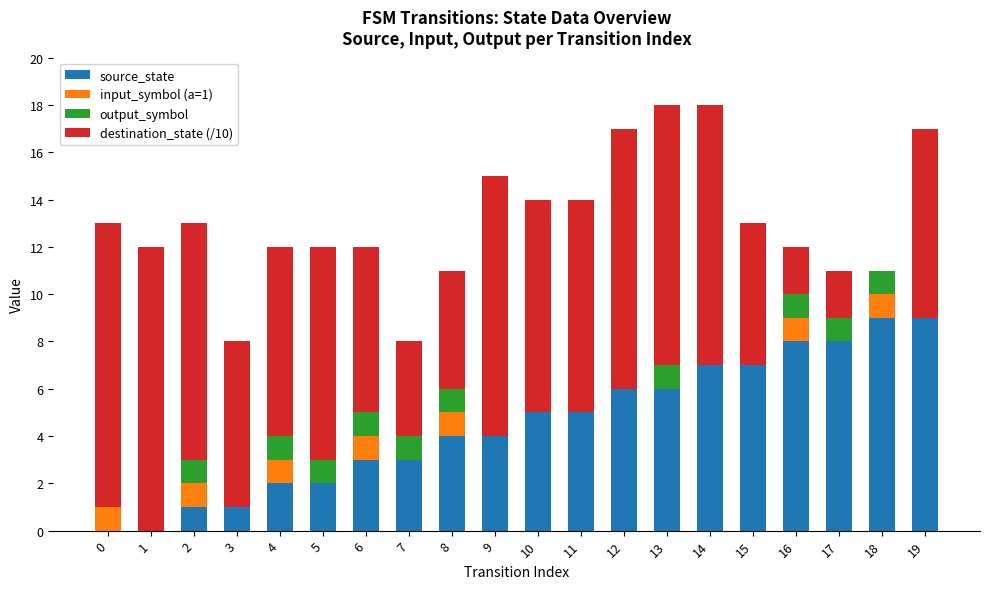

Is it true that source_state equals 1 at 14?

False